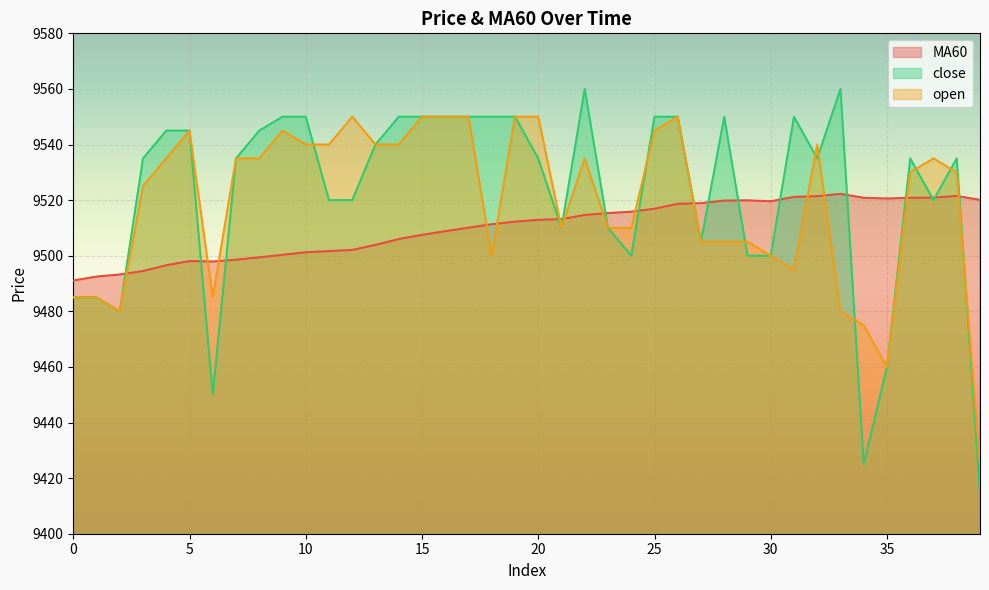

Reading right to left, transcribe all the data shown in this chart.

MA60: 39=9520.1	38=9521.5	37=9520.9	36=9520.8	35=9520.6	34=9520.8	33=9522.2	32=9521.4	31=9521.2	30=9519.6	29=9519.9	28=9519.8	27=9518.9	26=9518.7	25=9516.9	24=9515.8	23=9515.3	22=9514.7	21=9513.2	20=9512.9	19=9512.2	18=9511.3	17=9510.1	16=9508.8	15=9507.5	14=9506.0	13=9503.9	12=9502.1	11=9501.7	10=9501.2	9=9500.3	8=9499.4	7=9498.6	6=9497.9	5=9498.1	4=9496.6	3=9494.5	2=9493.2	1=9492.5	0=9491.1
close: 39=9415.0	38=9535.0	37=9520.0	36=9535.0	35=9460.0	34=9425.0	33=9560.0	32=9535.0	31=9550.0	30=9500.0	29=9500.0	28=9550.0	27=9505.0	26=9550.0	25=9550.0	24=9500.0	23=9510.0	22=9560.0	21=9510.0	20=9535.0	19=9550.0	18=9550.0	17=9550.0	16=9550.0	15=9550.0	14=9550.0	13=9540.0	12=9520.0	11=9520.0	10=9550.0	9=9550.0	8=9545.0	7=9535.0	6=9450.0	5=9545.0	4=9545.0	3=9535.0	2=9480.0	1=9485.0	0=9485.0
open: 39=9425.0	38=9530.0	37=9535.0	36=9530.0	35=9460.0	34=9475.0	33=9480.0	32=9540.0	31=9495.0	30=9500.0	29=9505.0	28=9505.0	27=9505.0	26=9550.0	25=9545.0	24=9510.0	23=9510.0	22=9535.0	21=9510.0	20=9550.0	19=9550.0	18=9500.0	17=9550.0	16=9550.0	15=9550.0	14=9540.0	13=9540.0	12=9550.0	11=9540.0	10=9540.0	9=9545.0	8=9535.0	7=9535.0	6=9485.0	5=9545.0	4=9535.0	3=9525.0	2=9480.0	1=9485.0	0=9485.0